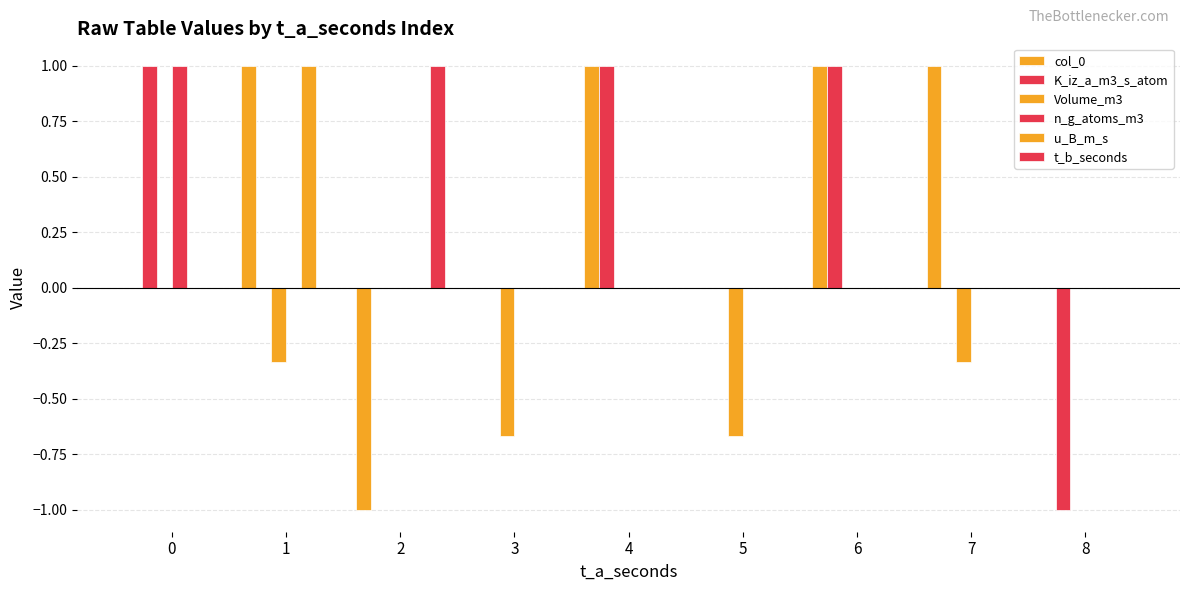

How many data points does each series have?

9